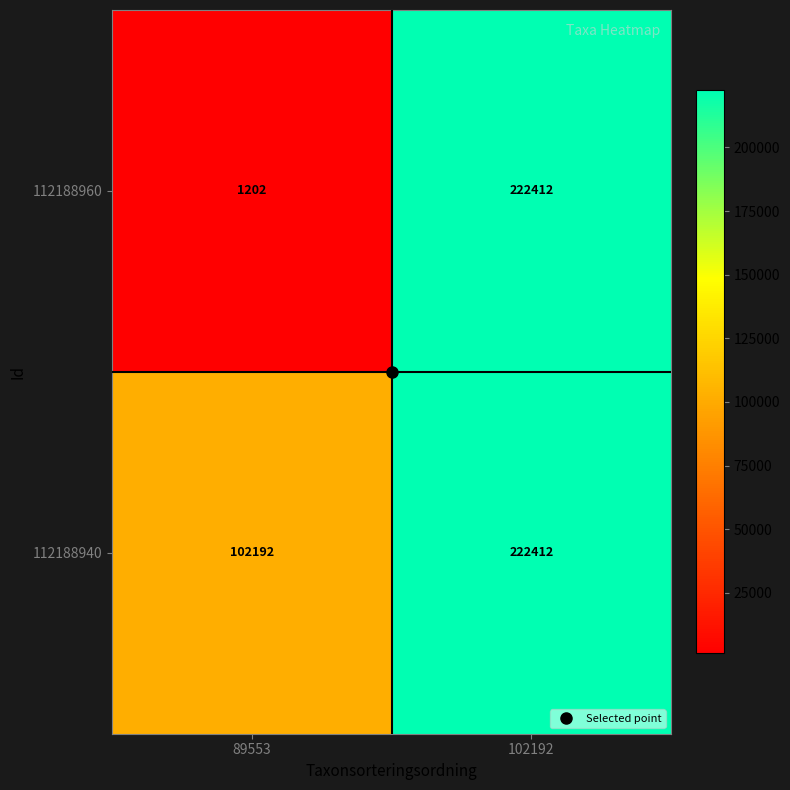

Which series has the largest range (max minus min)?

112188960